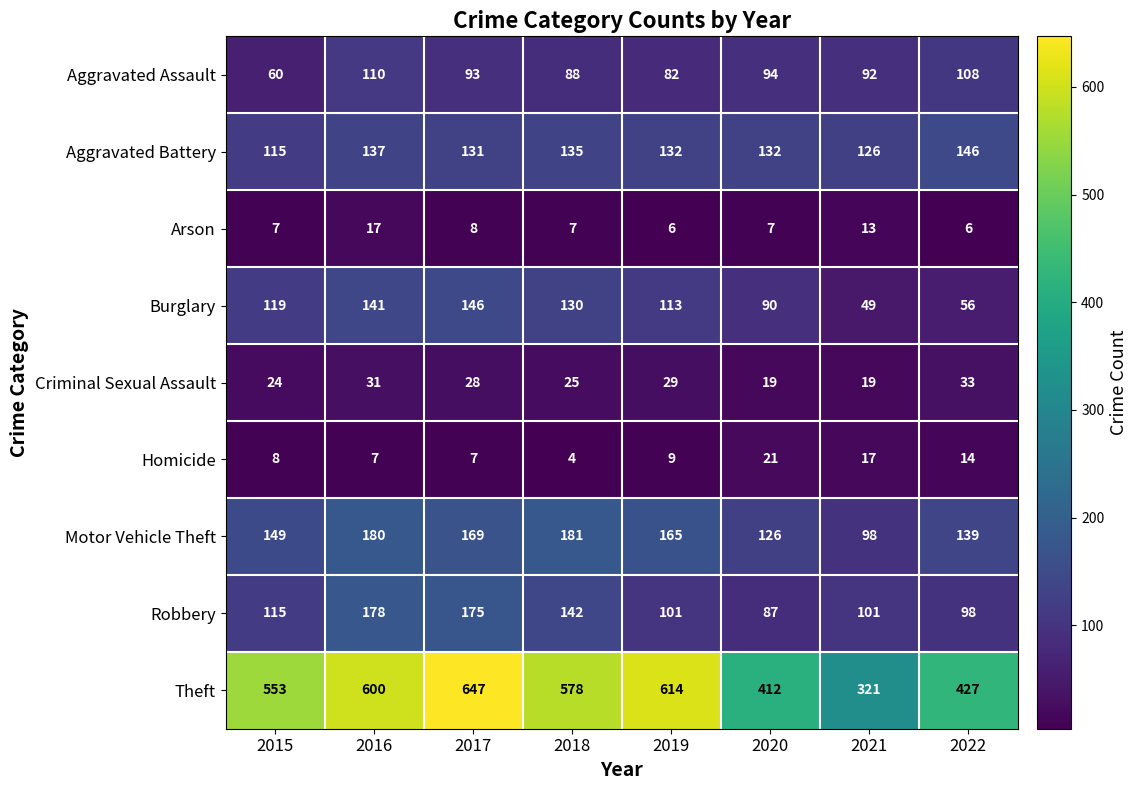

Which series has the widest spread of values?

Theft